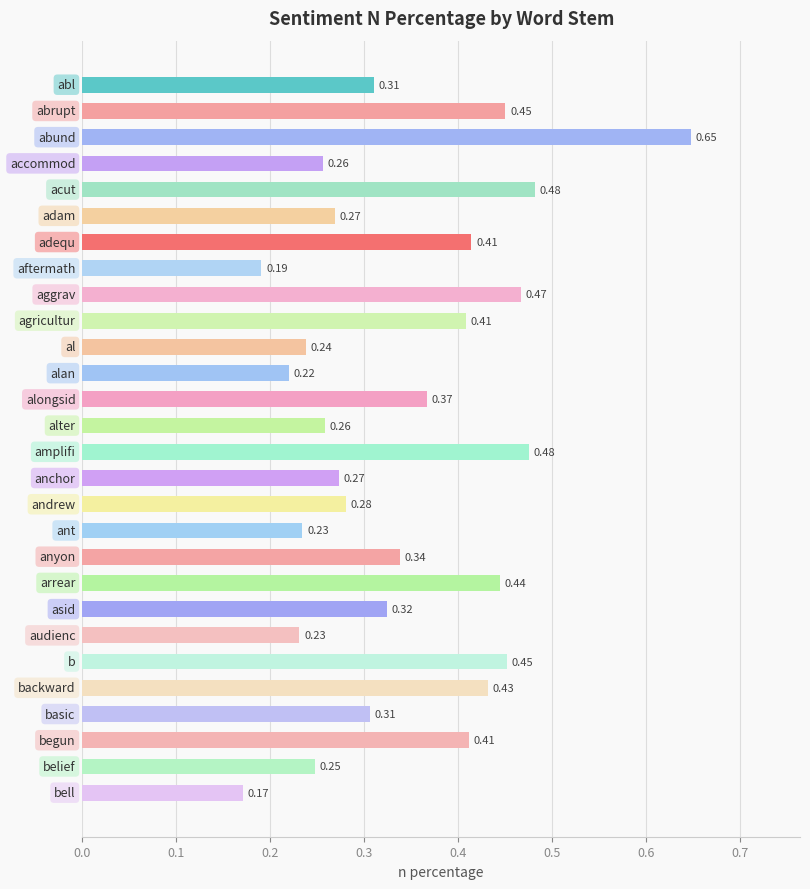

What is the sum of all values?

9.6